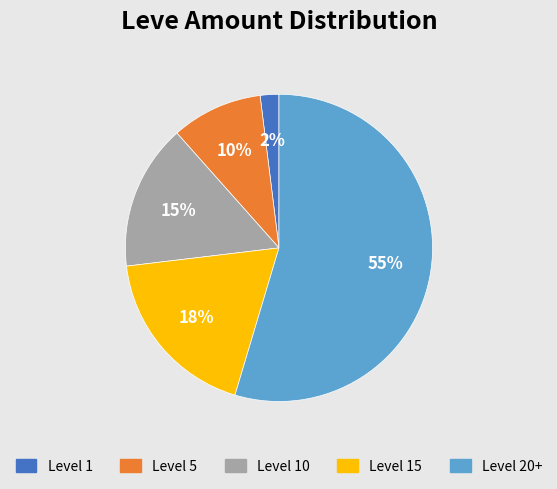

Does any single category account for the majority?

Yes